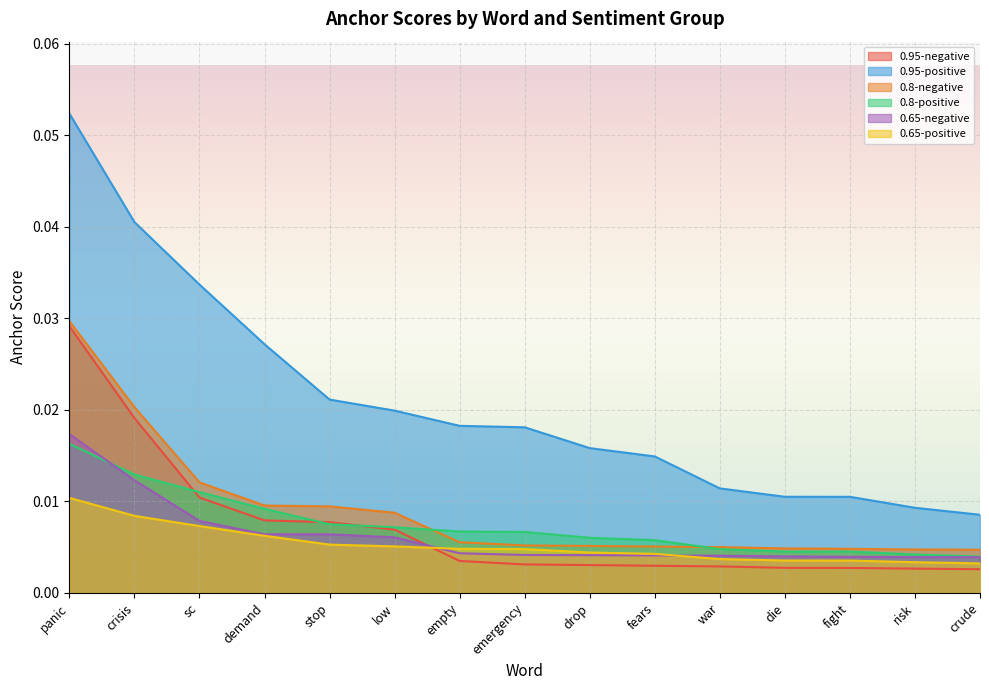

What is the sum of all 0.95-negative values?

0.1